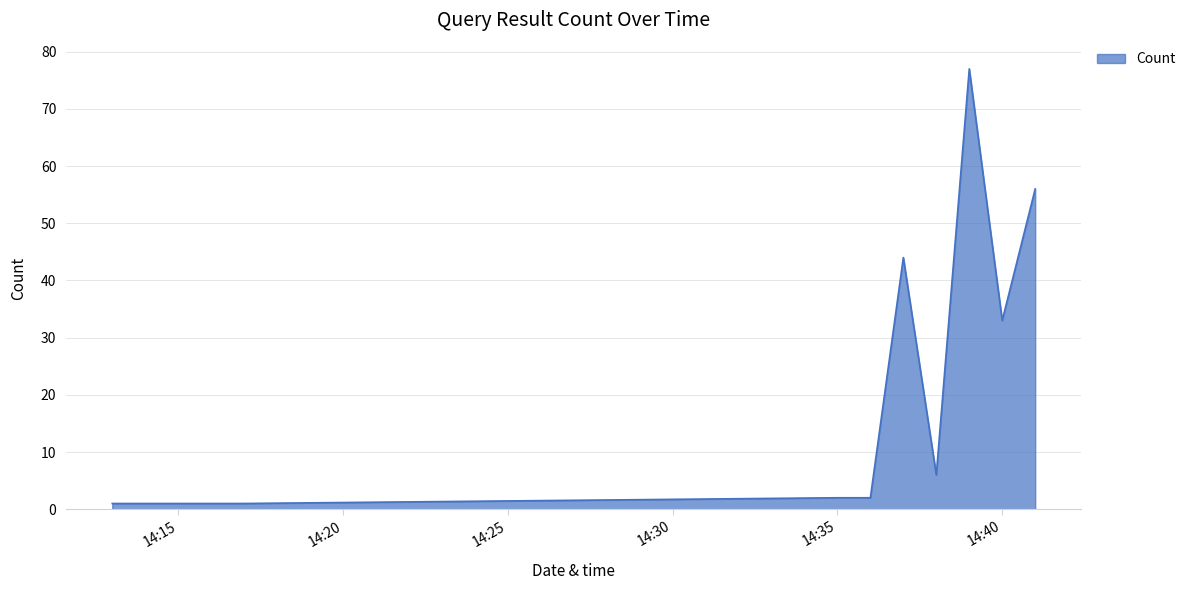

Count the number of data series in this chart.

1